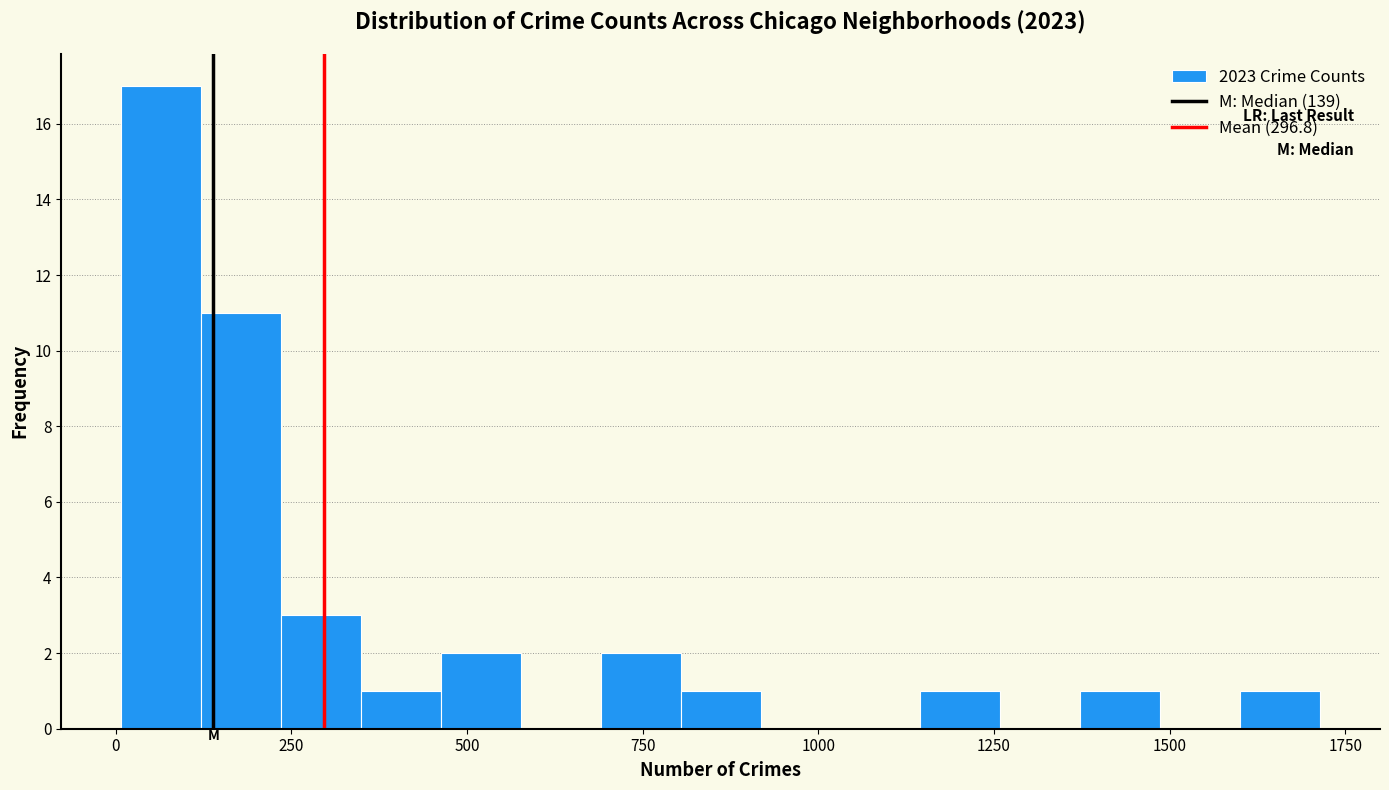

Around what value on the x-axis is the tallest bar? Give the approximate position of its centre, as read against the axis.

50